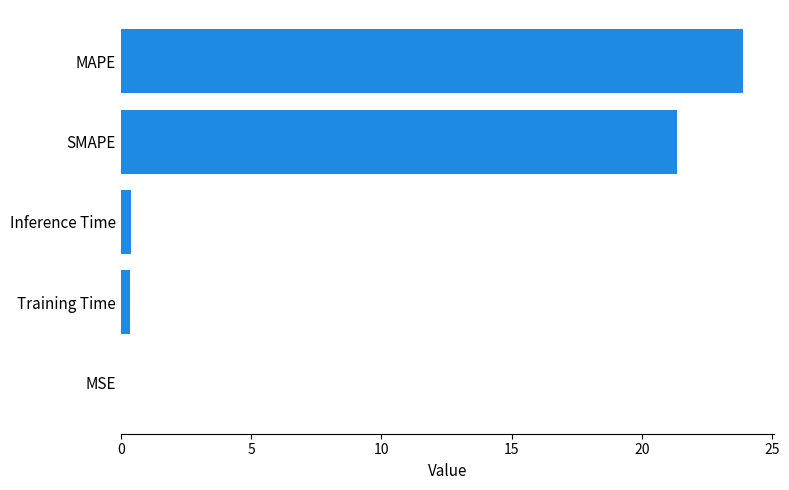

What is the sum of all values?

46.0